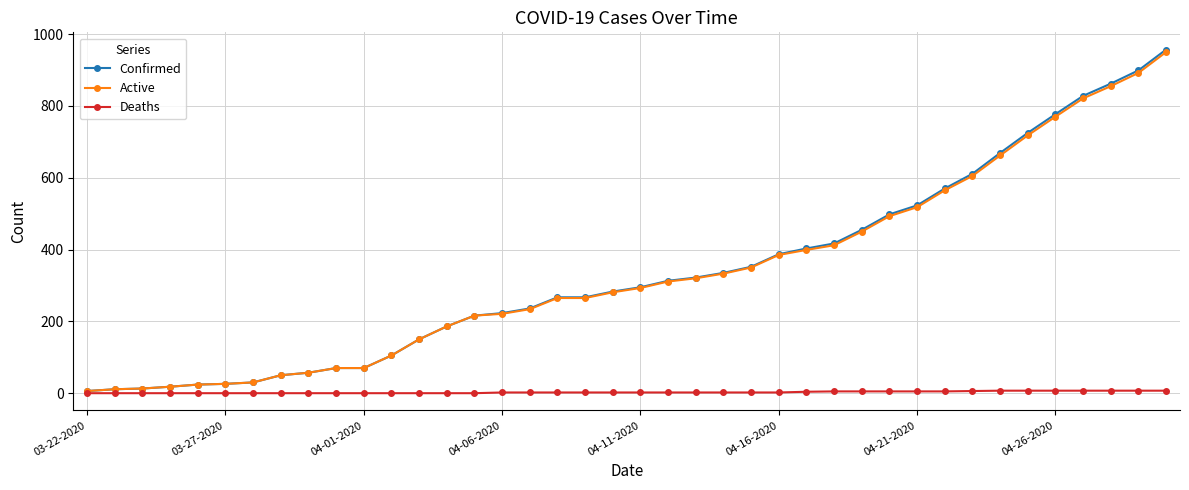

Which series has the largest range (max minus min)?

Confirmed